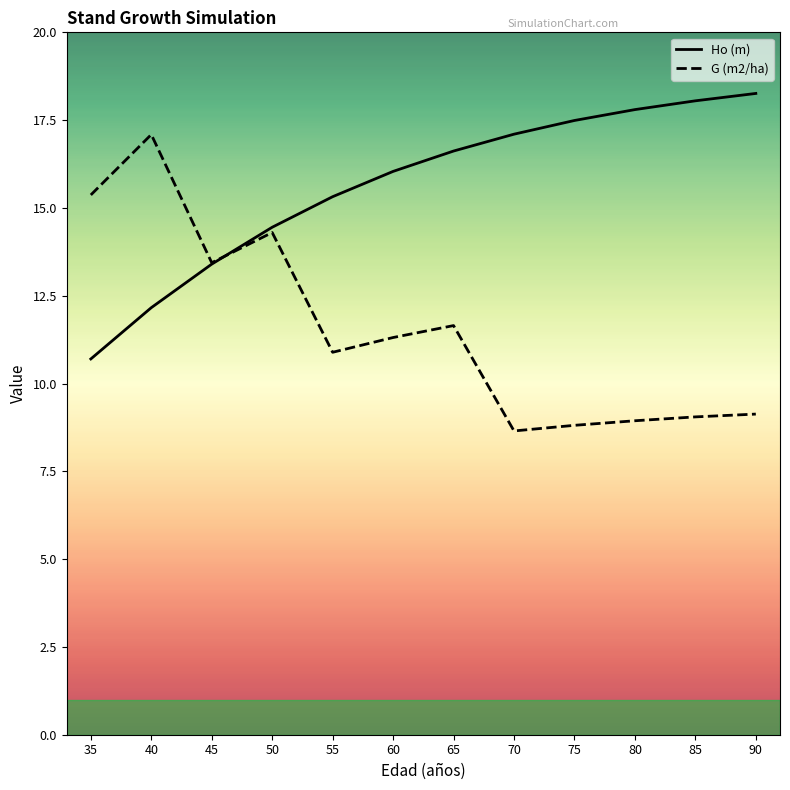

What is the minimum value shown in the chart?

8.7